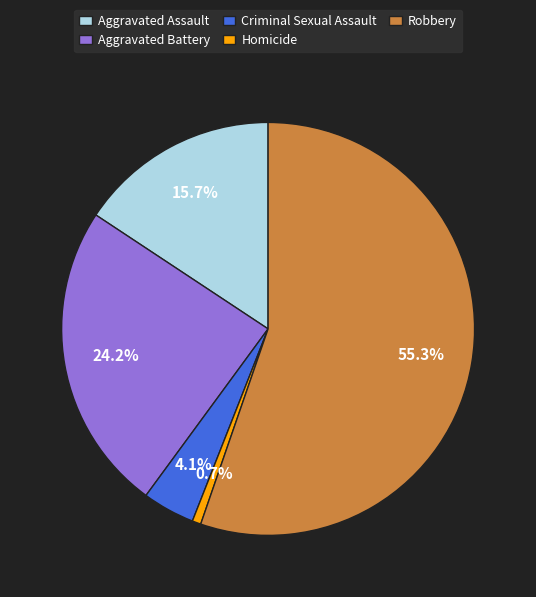

Does any single category account for the majority?

Yes